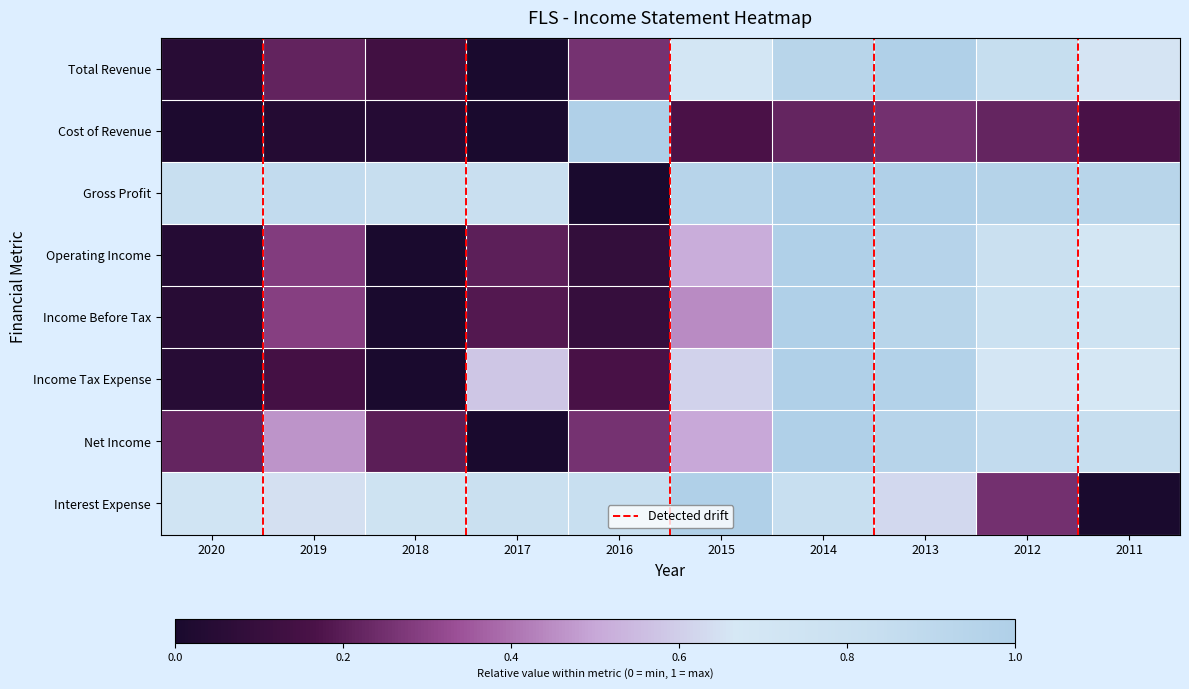

At which category does the chart reach its peak across all series?

2013